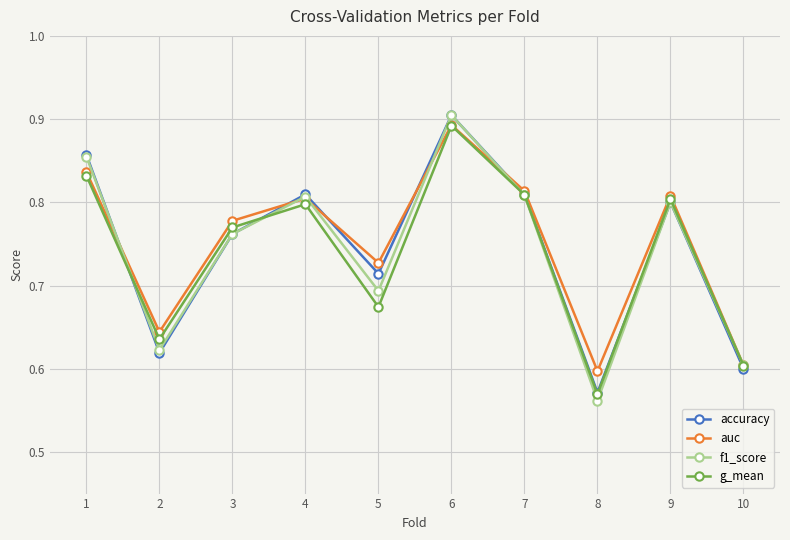

Which series has the widest spread of values?

f1_score